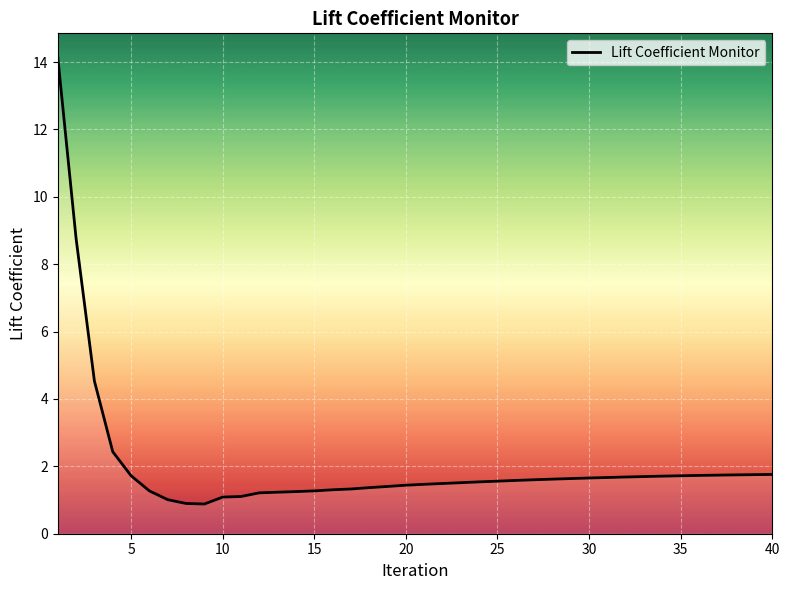

What is the difference between the maximum and minimum values?

13.3